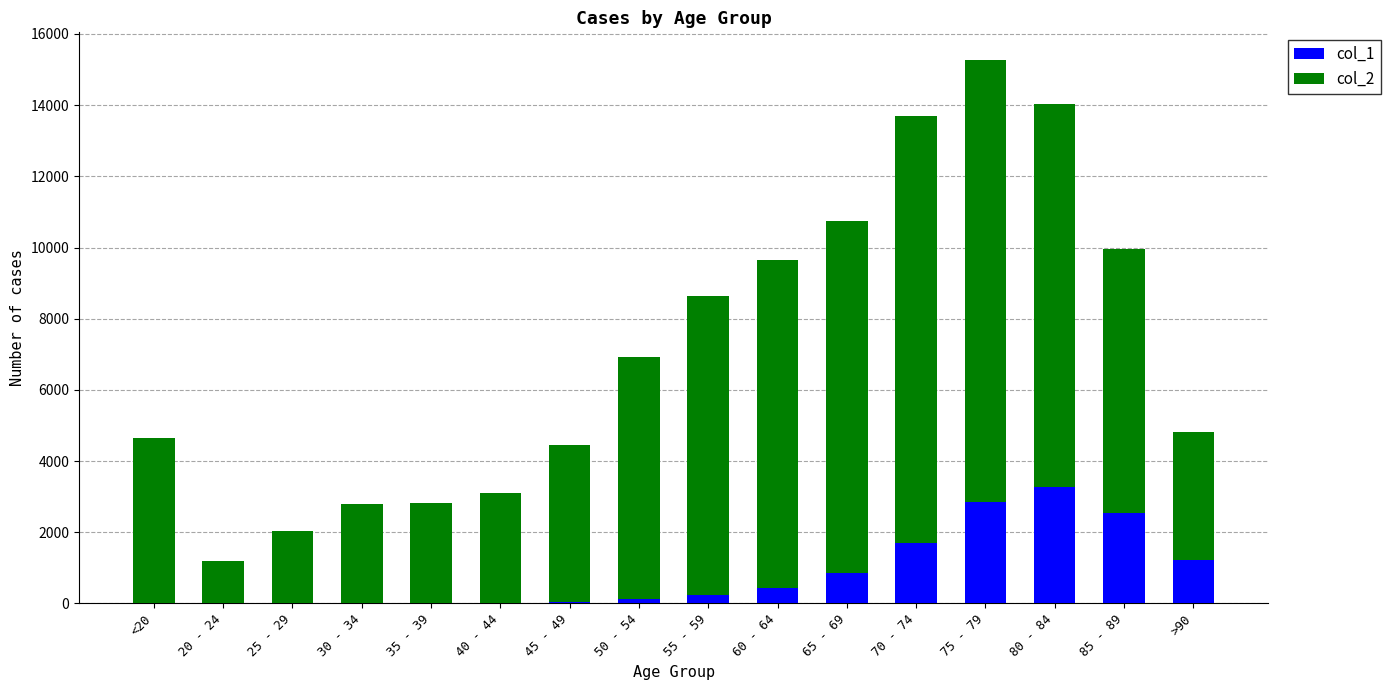

At which category is the sum across all series the highest?

75 - 79